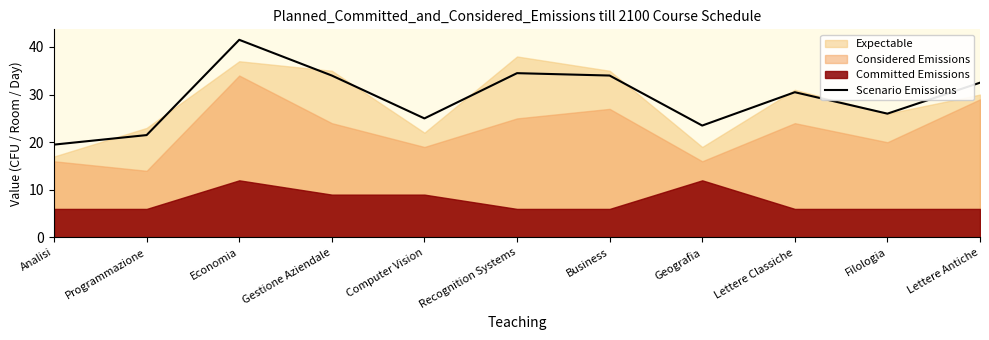

True or false: the data has more than 2 interior local peaks.

True